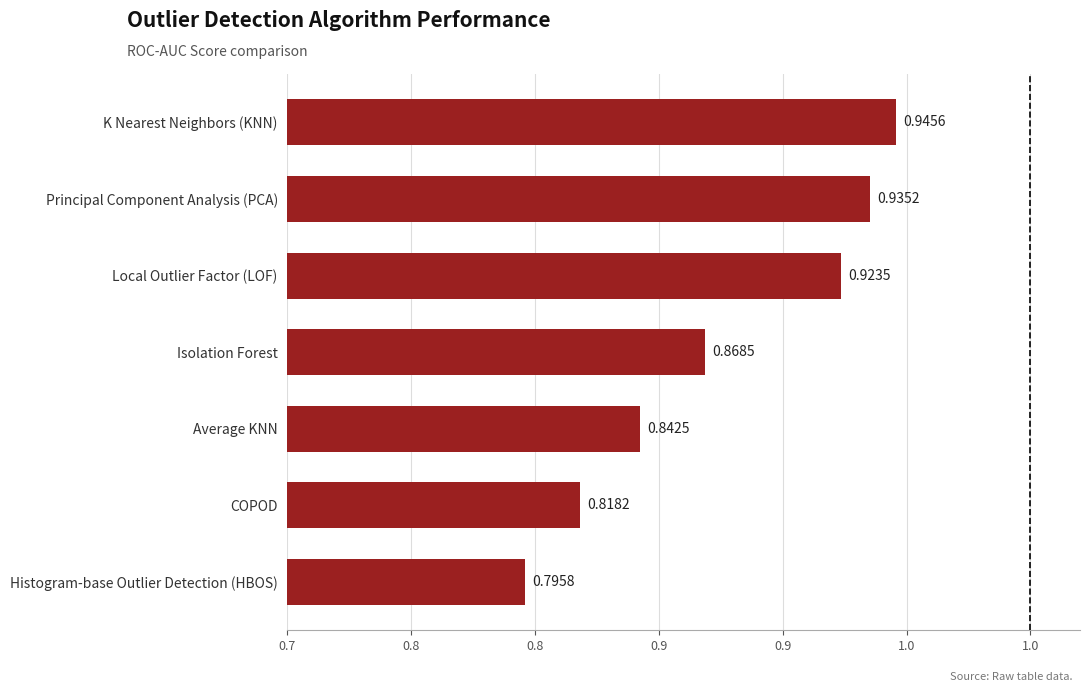

Does the chart contain any negative values?

No